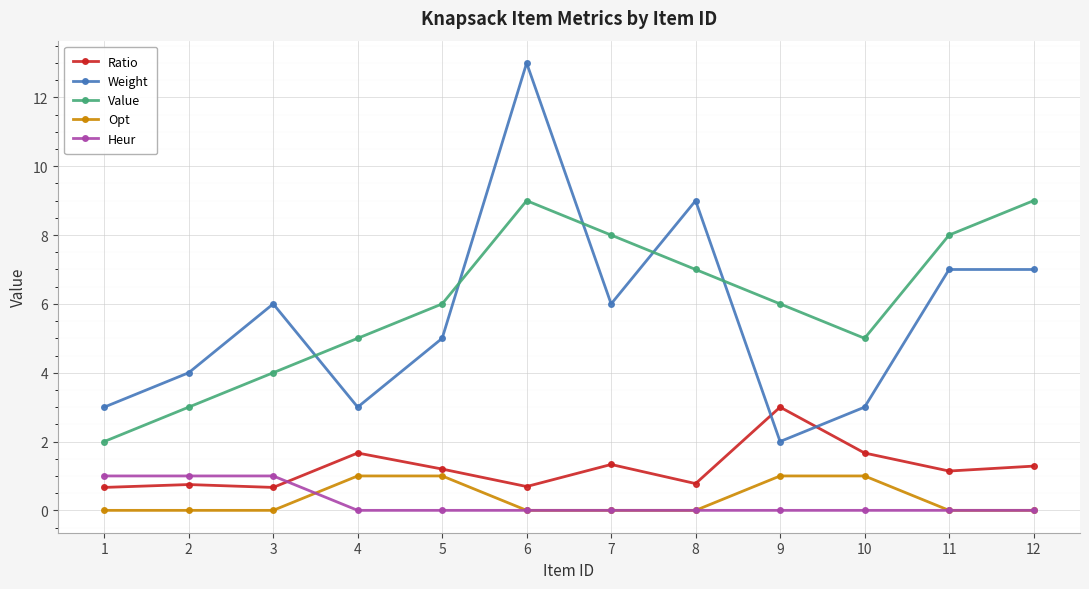

What is the total value across all series at 1?

6.7